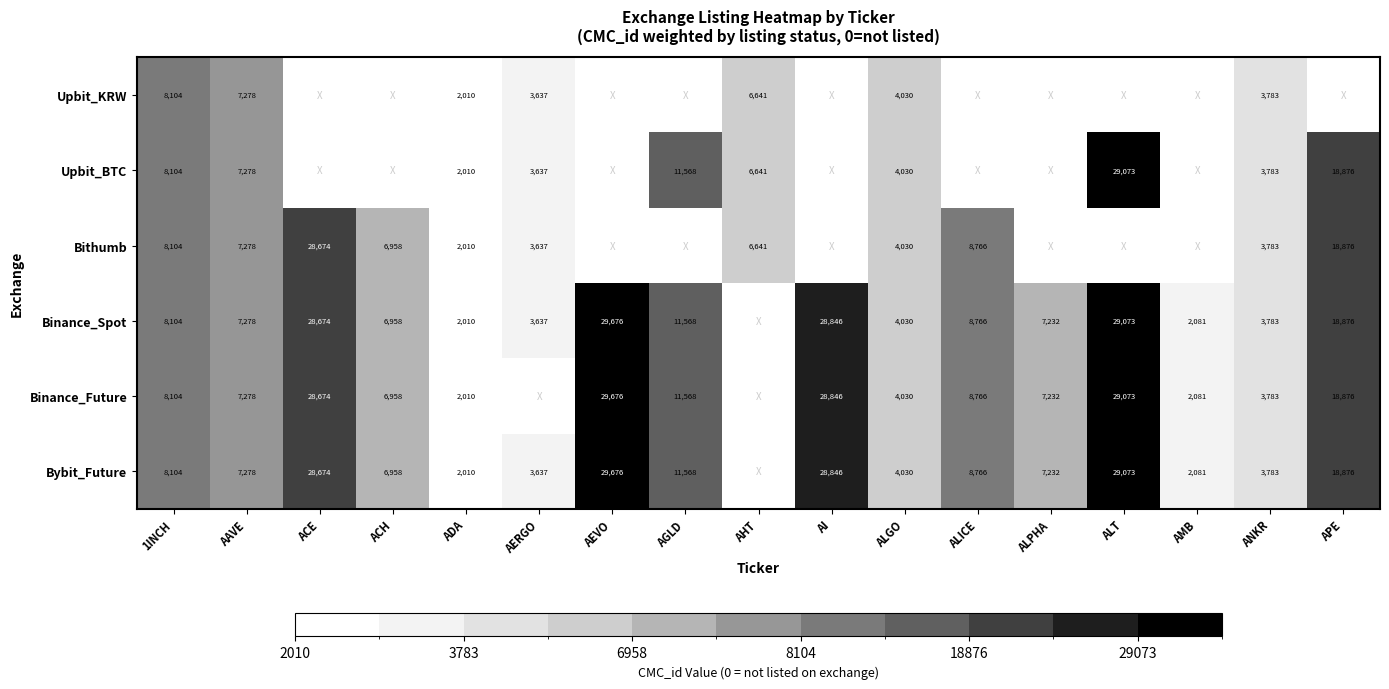

At how many categories does at least one series exceed 25365?

4